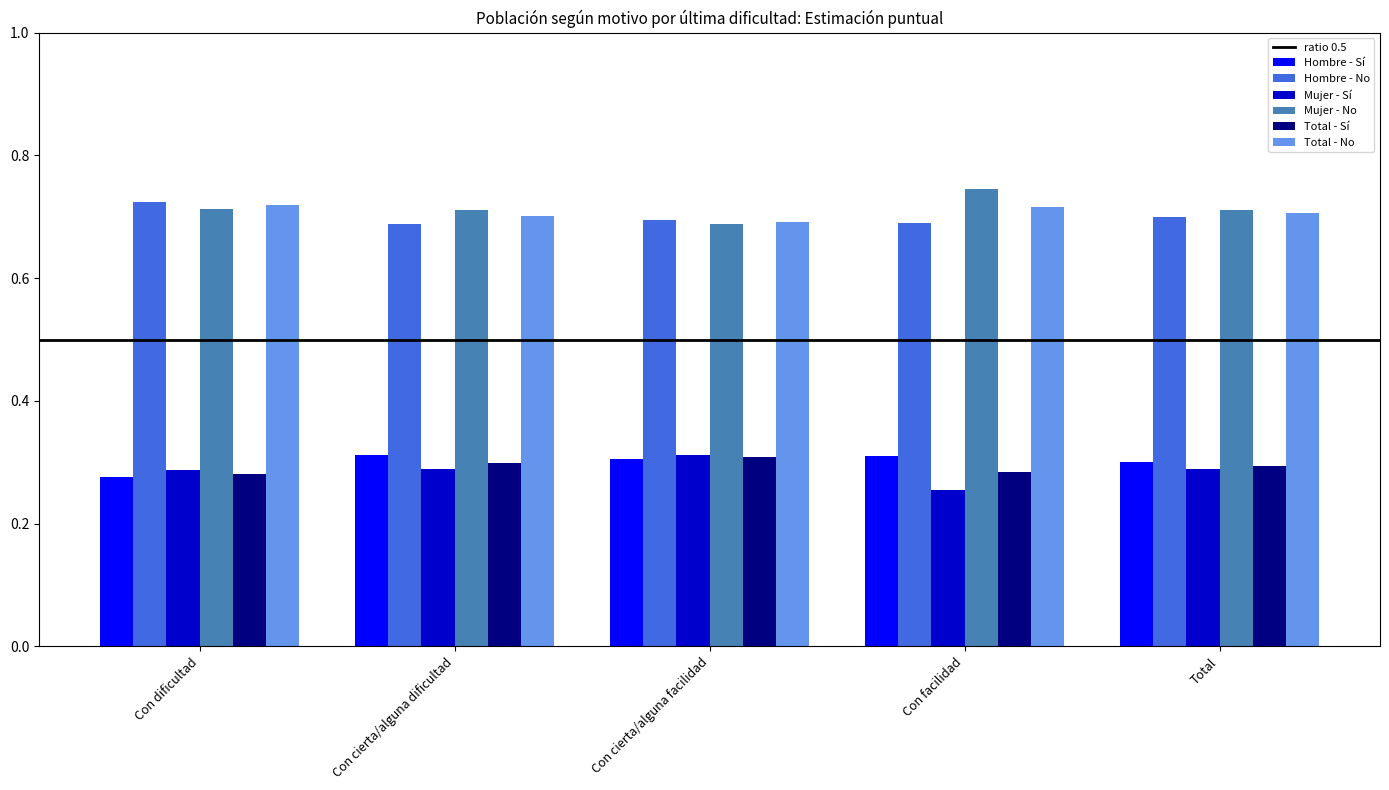

The Mujer - Sí series shows 0.5 at Con cierta/alguna facilidad. True or false?

False